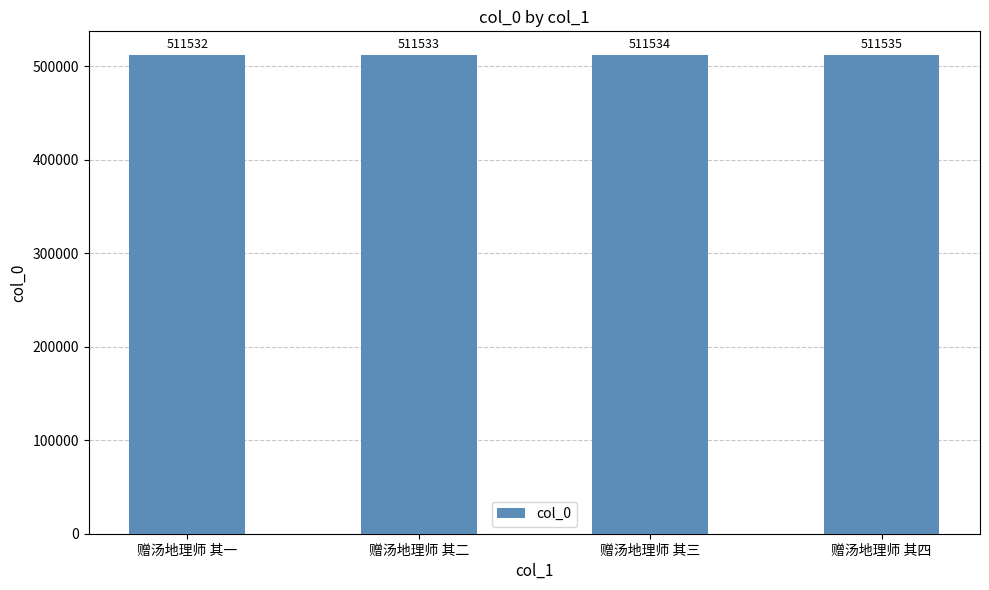

What is the minimum value shown in the chart?

511532